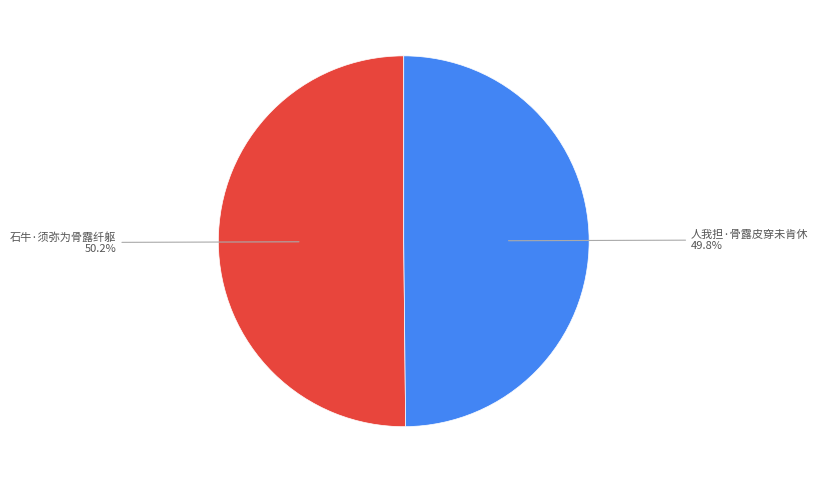

Does any single category account for the majority?

Yes